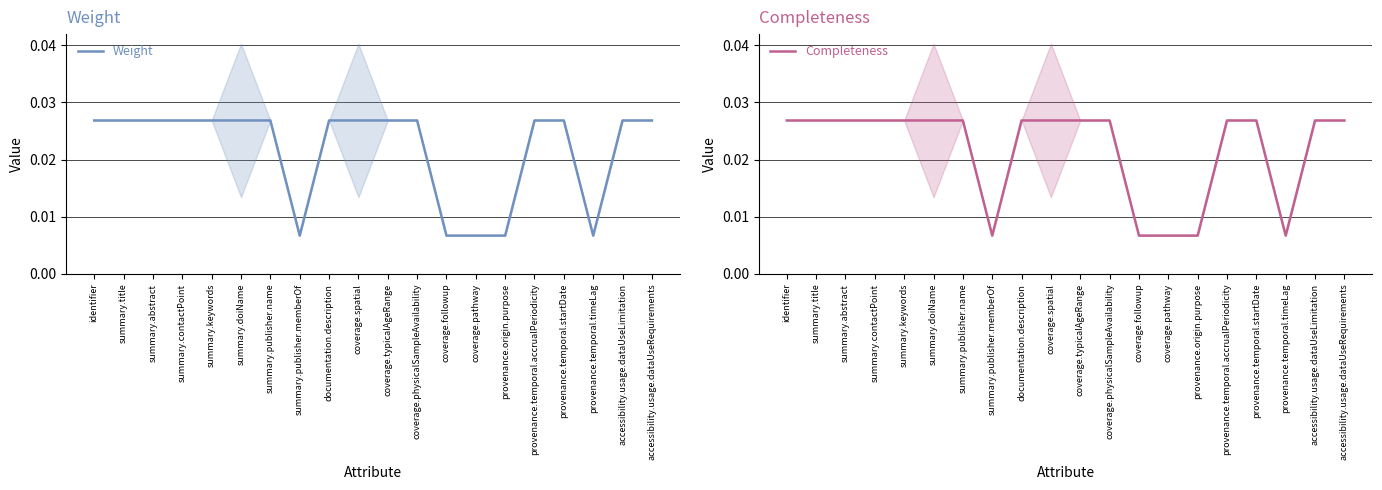

What position from the left is accessibility.usage.dataUseLimitation?

19